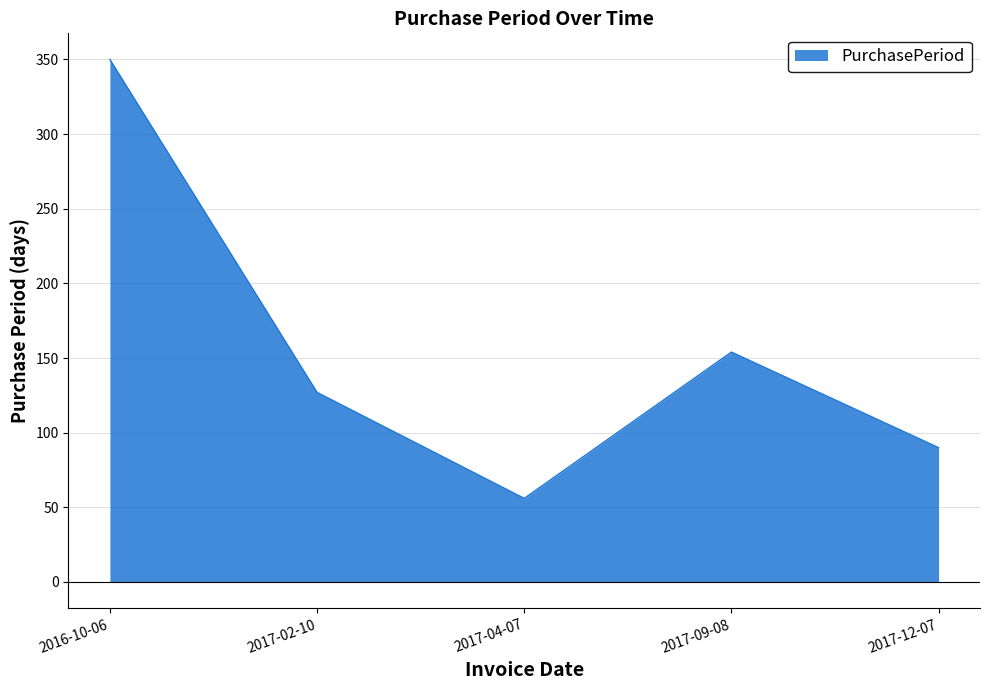

List the labels in order of value, smallest first.

2017-04-07, 2017-12-07, 2017-02-10, 2017-09-08, 2016-10-06